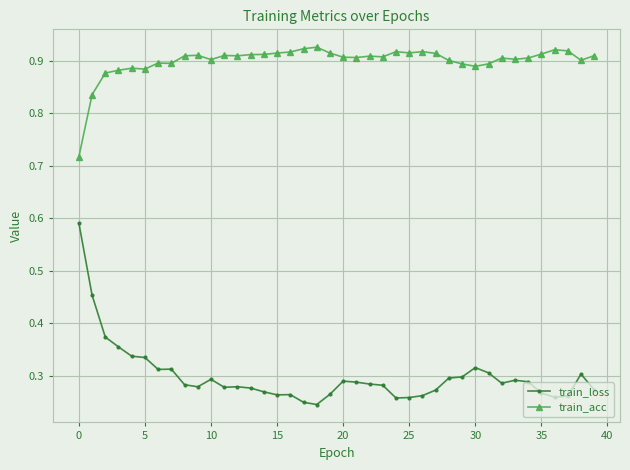

List the series in order of their overall mean, lowest first.

train_loss, train_acc